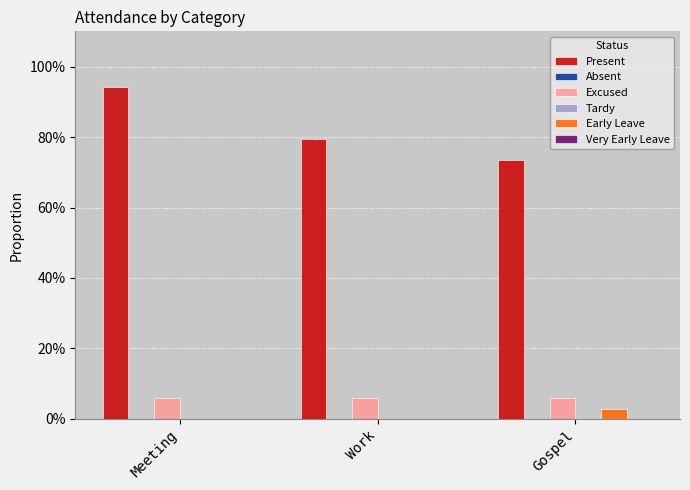

What is the spread (max minus min) of values at Meeting?

0.9